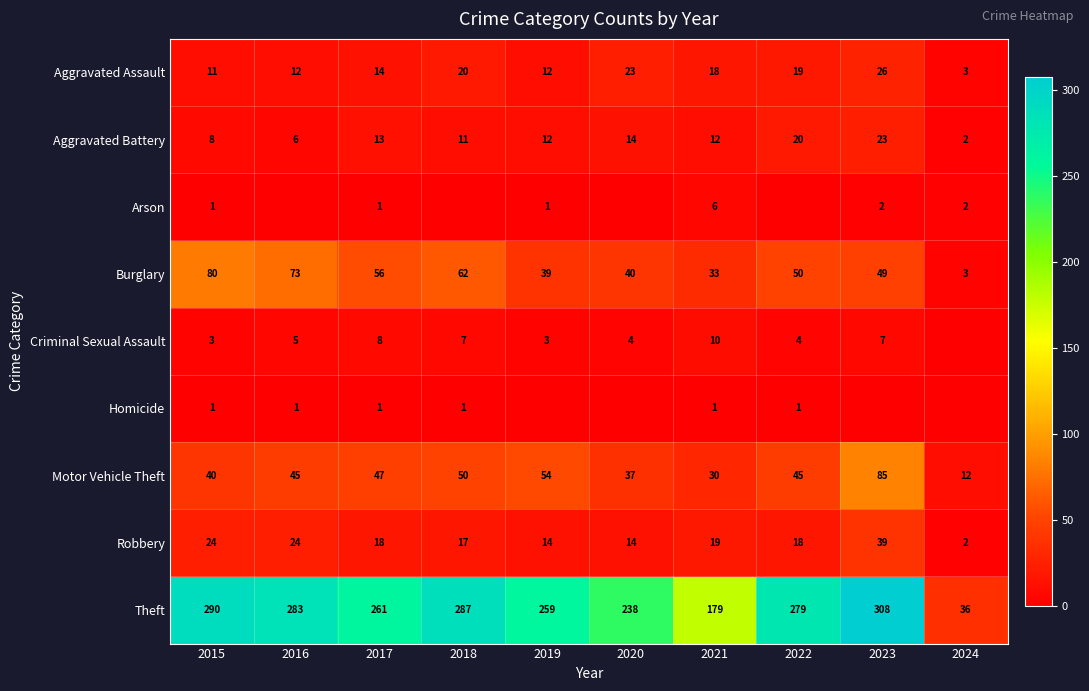

Which has a higher value, 2018 or 2022?

2018